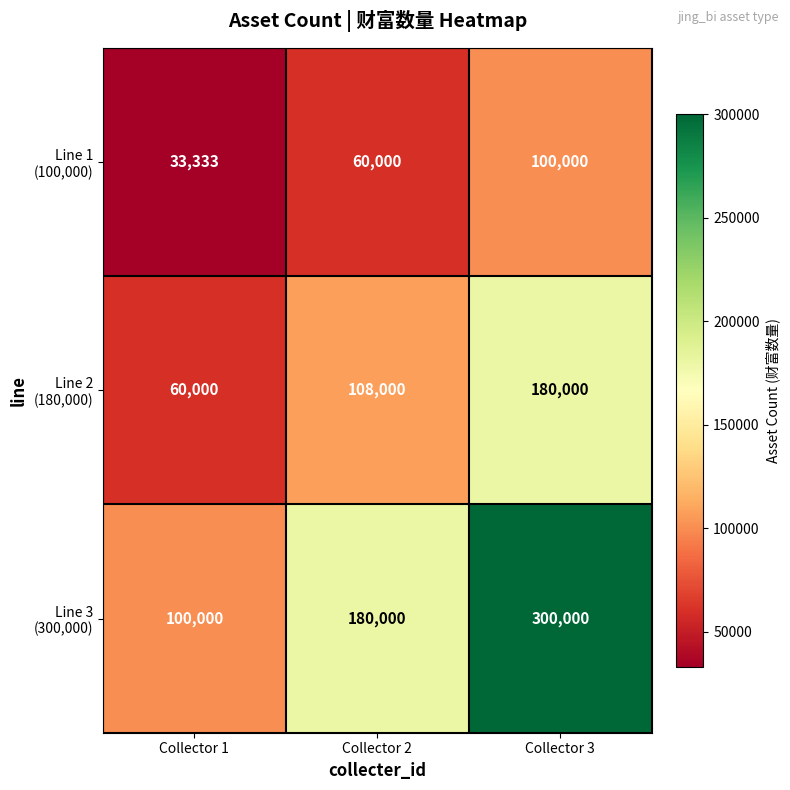

What is the total value across all series at Collector 2?

348000